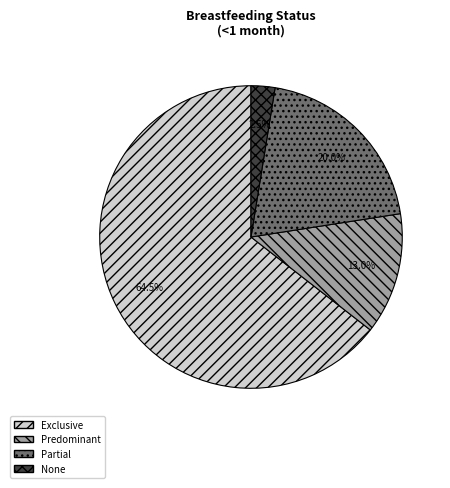

Does None account for over 50% of the chart?

No